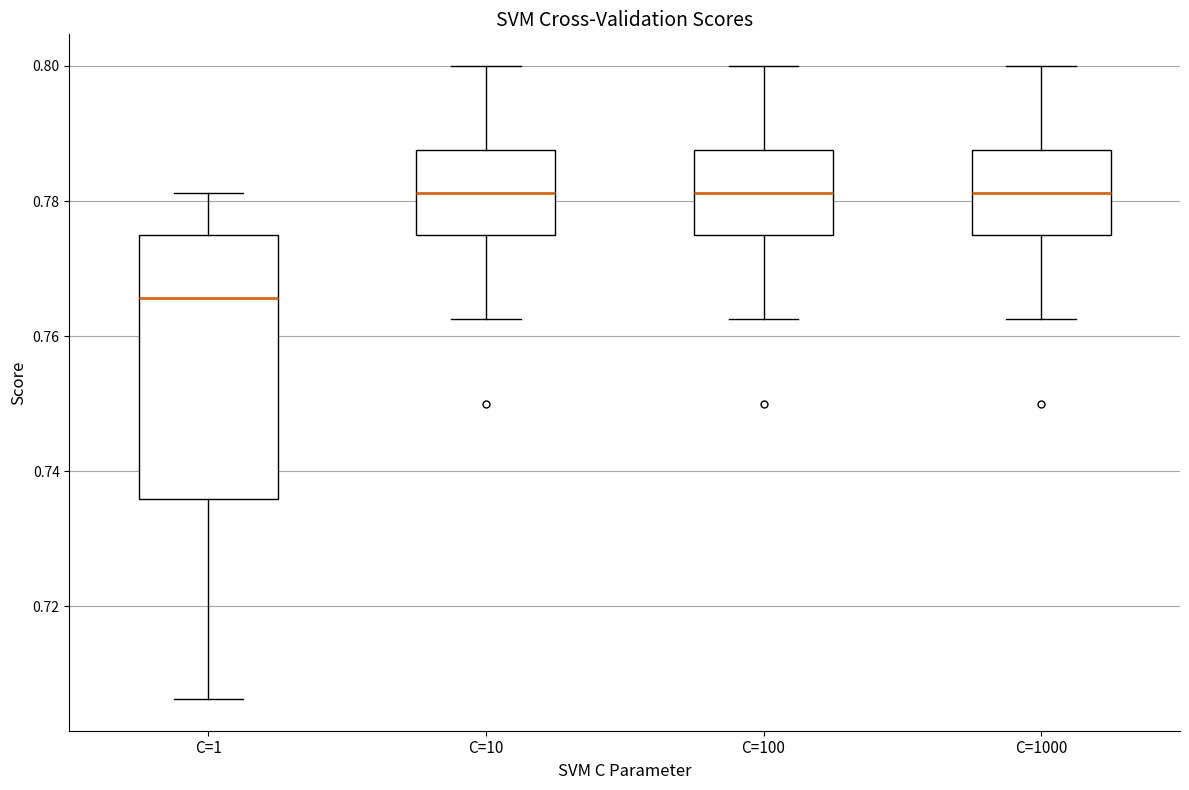

Reading left to right, transcribe this box plot: for each box, give where its median line is, the range the box spans, and where its two whiskers end, as read against the y-axis. The values are not printed on the chart, so give them approximately, as read against the axis.

C=1: median 0.766, box 0.736 to 0.776, whiskers 0.706 to 0.782
C=10: median 0.782, box 0.776 to 0.788, whiskers 0.762 to 0.800
C=100: median 0.782, box 0.776 to 0.788, whiskers 0.762 to 0.800
C=1000: median 0.782, box 0.776 to 0.788, whiskers 0.762 to 0.800